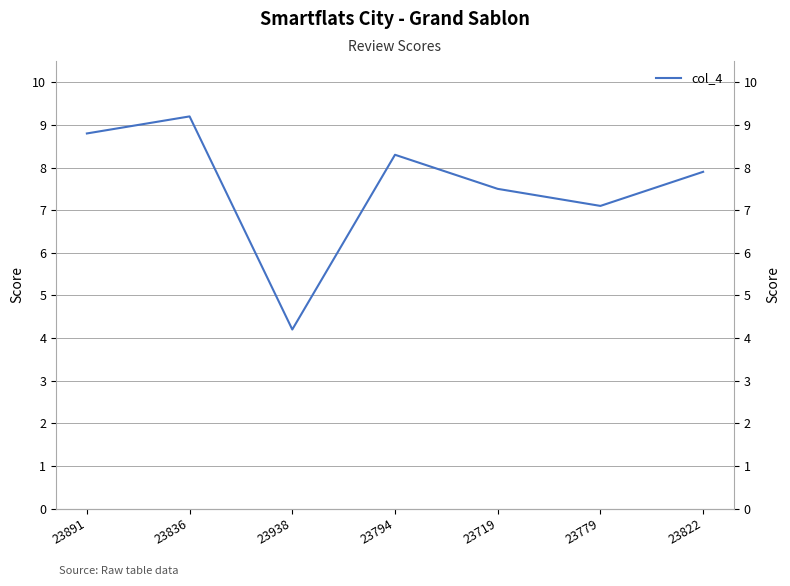

What is the difference between the maximum and minimum values?

5.0